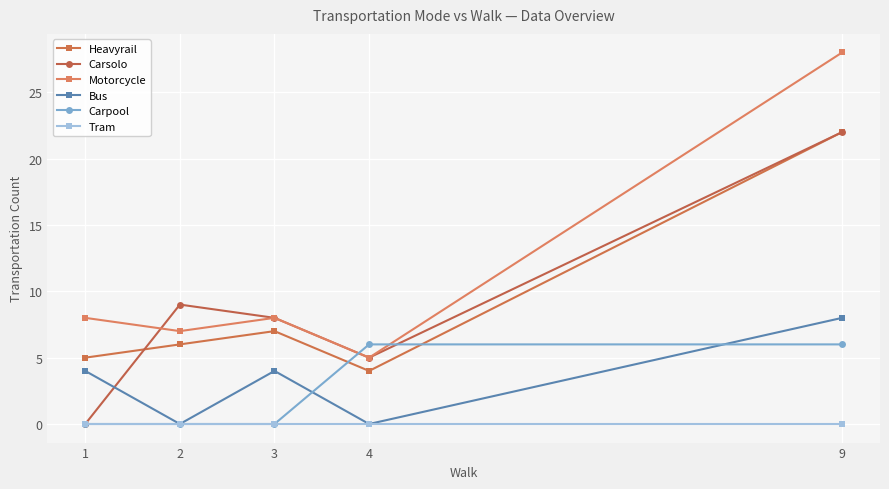

What value does the Motorcycle series have at 2, to the nearest 5?

5